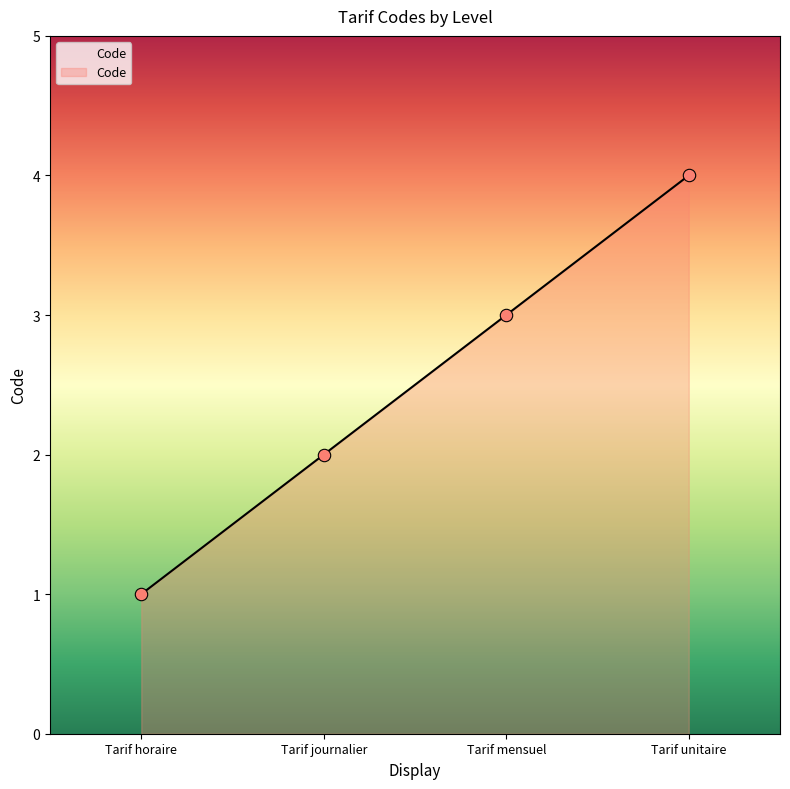

Which has a higher value, Tarif horaire or Tarif mensuel?

Tarif mensuel